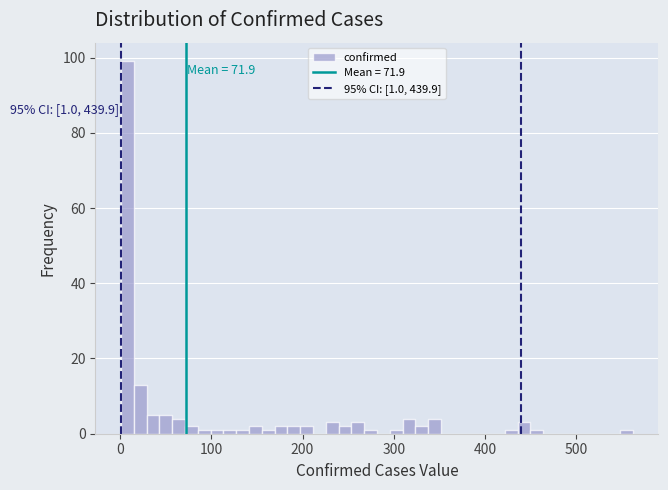

Around what value on the x-axis is the tallest bar? Give the approximate position of its centre, as read against the axis.

10